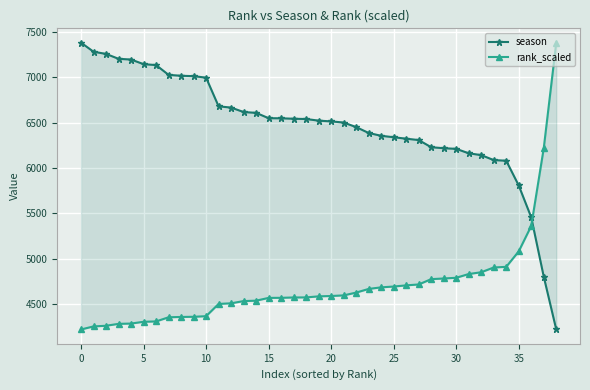

True or false: rank_scaled has more than 1 points higher than both neighbors.

False